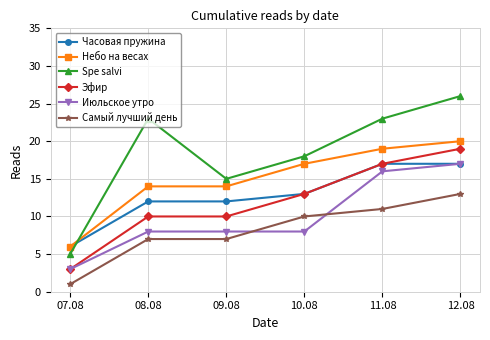

What is the difference between the highest and lowest values at 12.08?

13